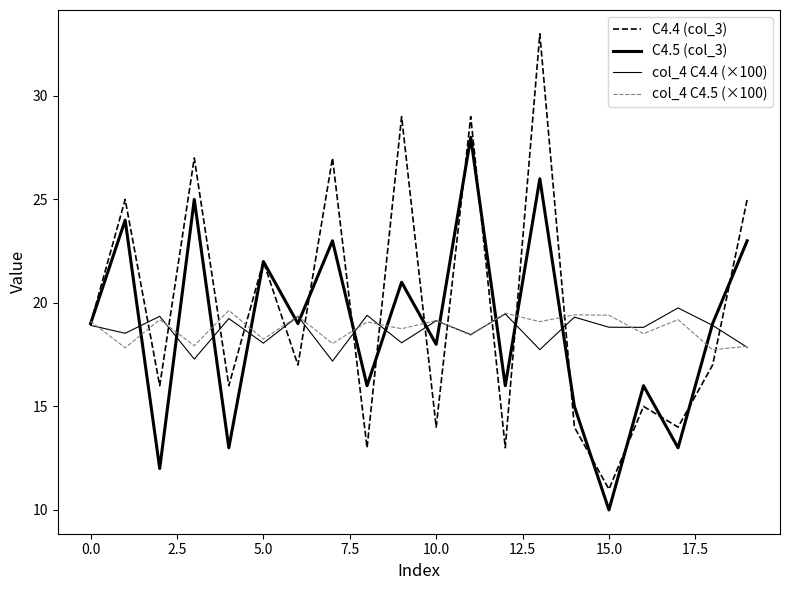

What is the difference between the maximum and second lowest values in the col_4 C4.5 (×100) series?

1.8